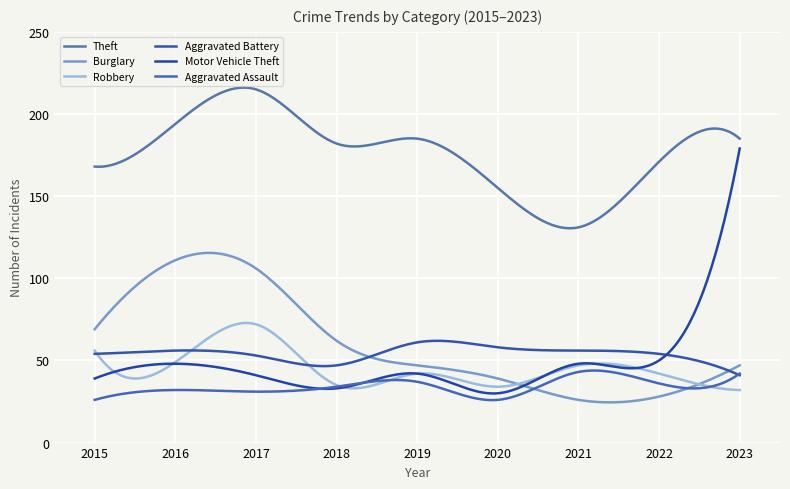

How many times do Aggravated Assault and Motor Vehicle Theft cross each other?

2